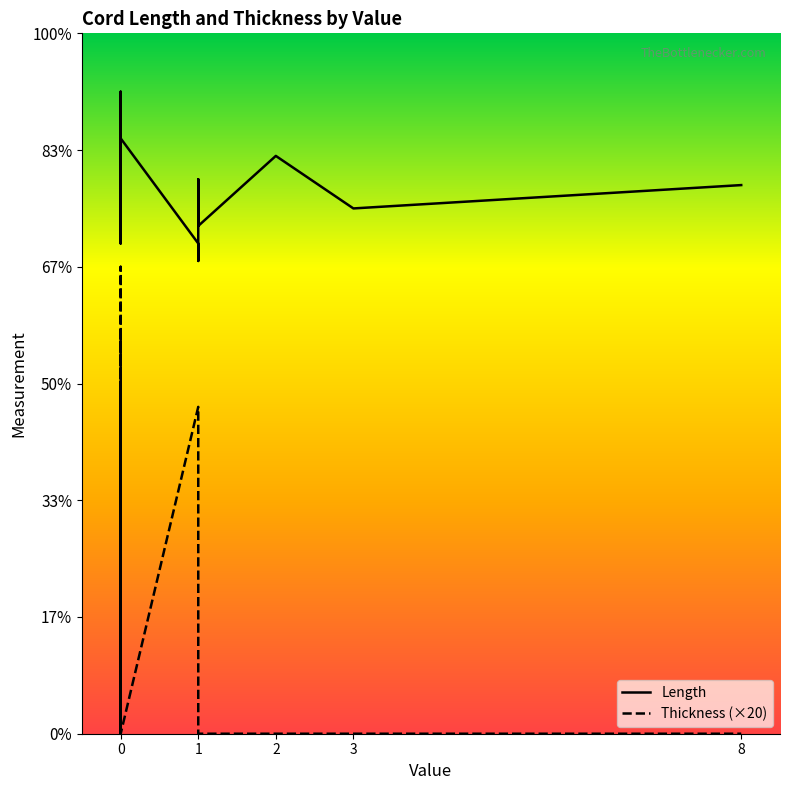

Rank the series at 0 from highest to lowest value.

Length, Thickness (×20)